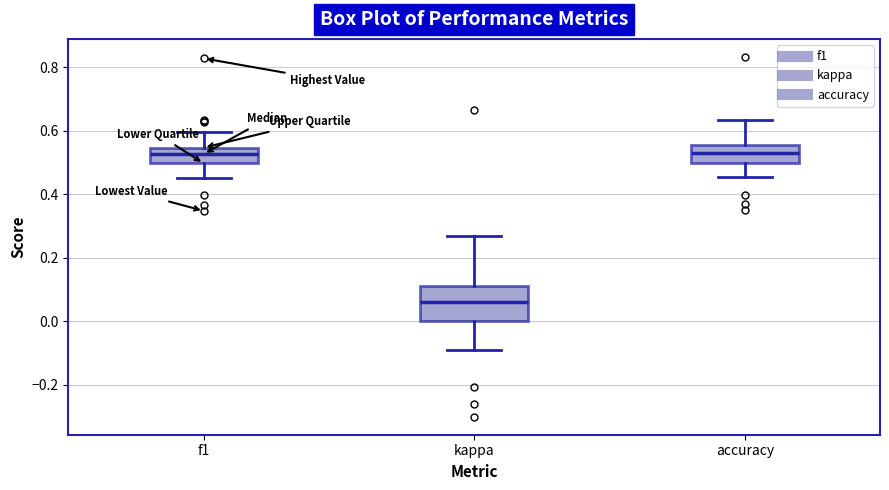

Reading left to right, read every box against the y-axis: the position of its median line, the range the box covers, and the ends of its whiskers. The values are not printed on the chart, so give them approximately, as read against the axis.

f1: median 0.52, box 0.50 to 0.54, whiskers 0.46 to 0.60
kappa: median 0.06, box 0.00 to 0.12, whiskers -0.08 to 0.26
accuracy: median 0.54, box 0.50 to 0.56, whiskers 0.46 to 0.64